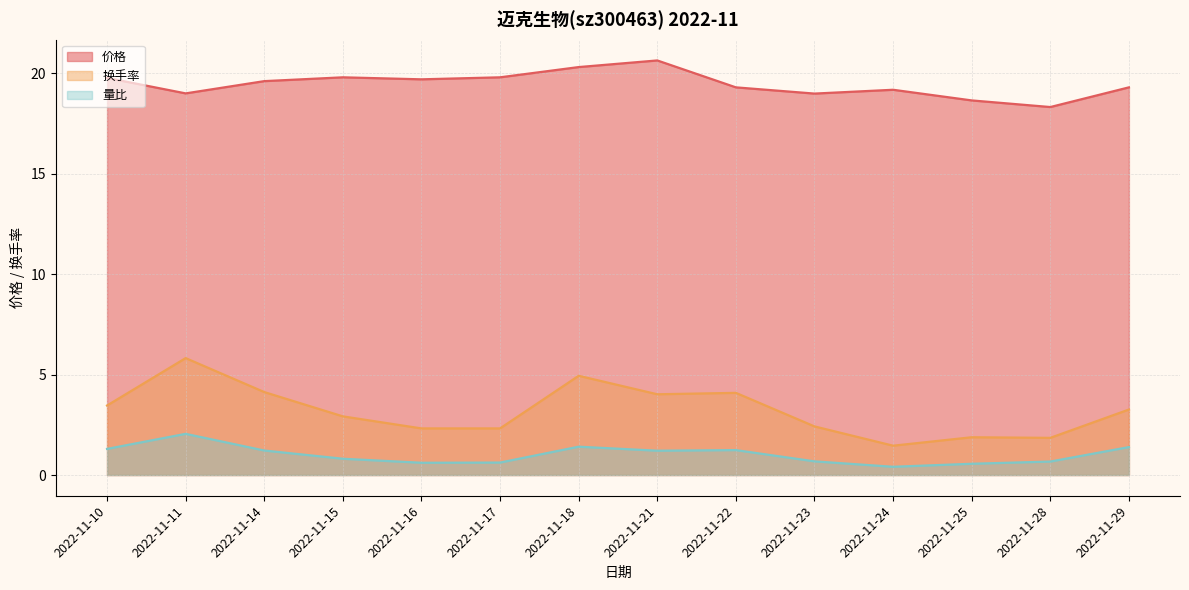

Where is the first local minimum for 换手率?

2022-11-21